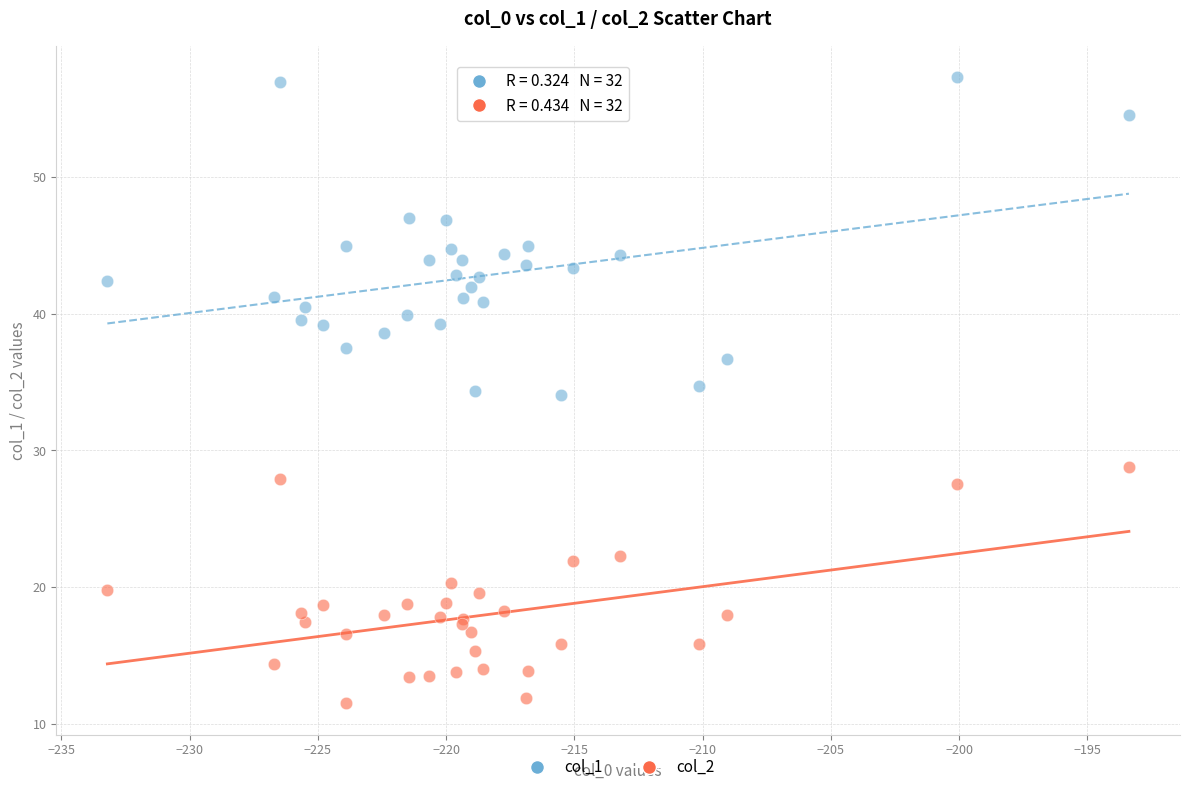

What are all the series names shown in the legend?

col_1, col_2